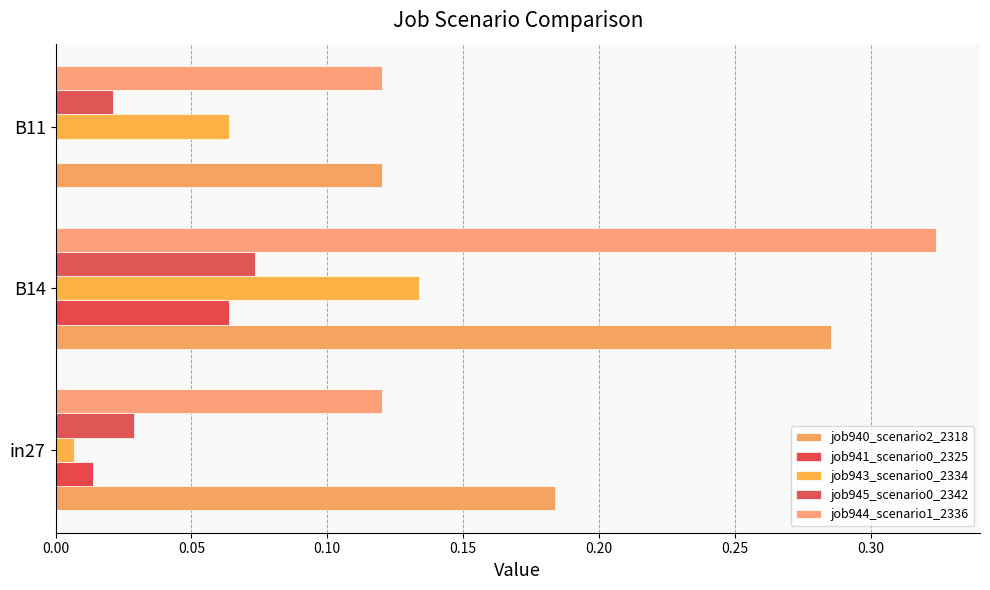

How many data points does each series have?

3